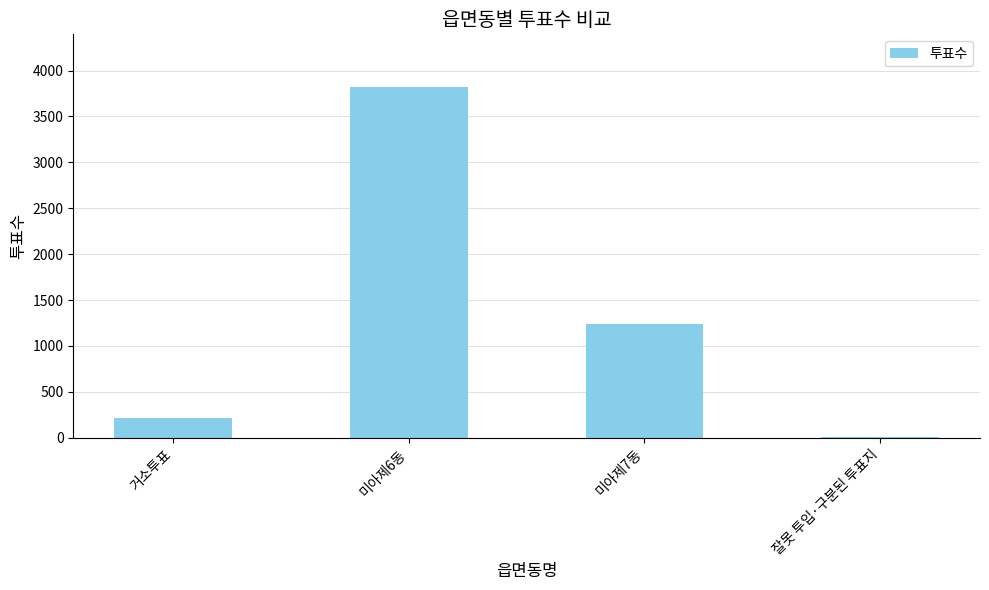

Reading right to left, what are all the values shown in this chart?

잘못 투입·구분된 투표지=3	미아제7동=1234	미아제6동=3821	거소투표=217